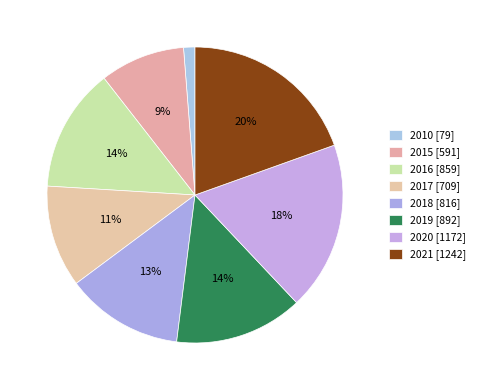

What is the ratio of the value at 2016 to the value at 2010?

10.9